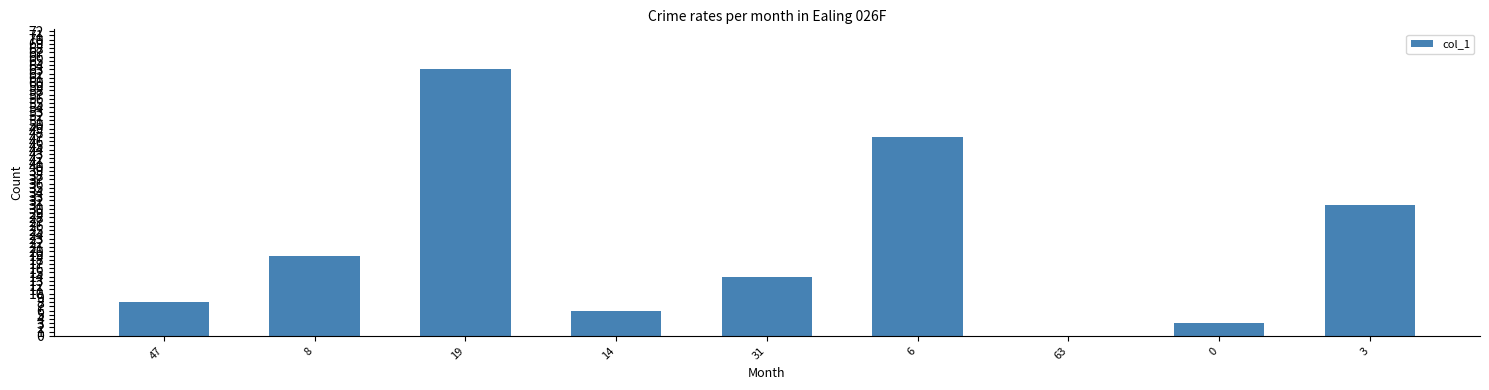

The value at 31 is 14. True or false?

True